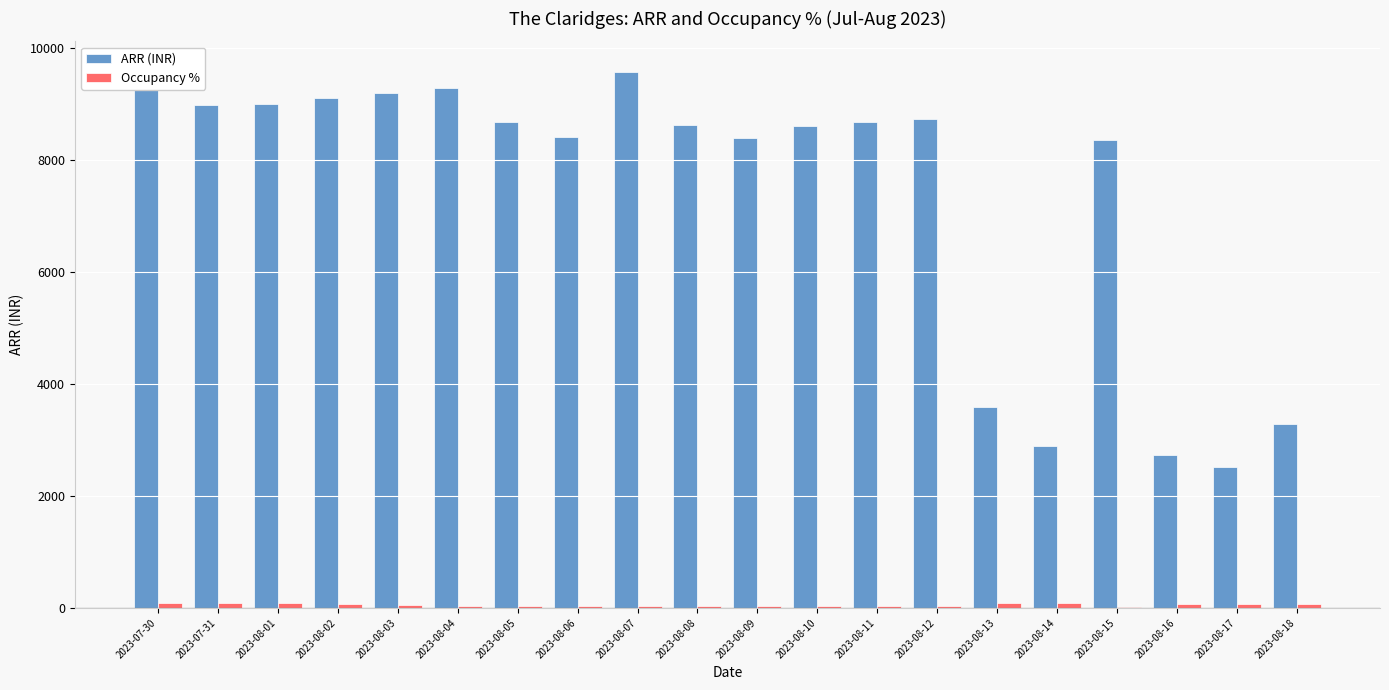

Is it true that Occupancy % equals 36.9 at 2023-08-04?

True